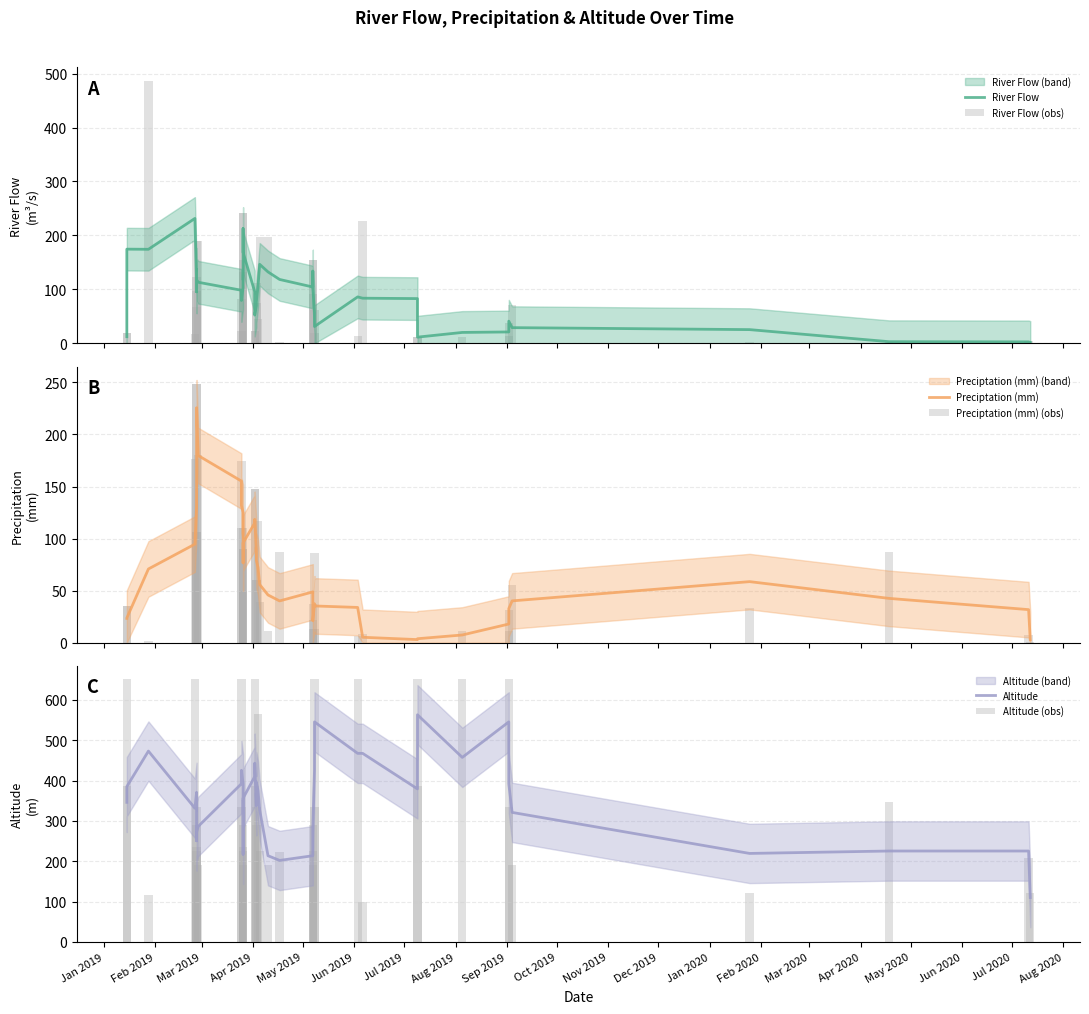

How many data points does each series have?

40